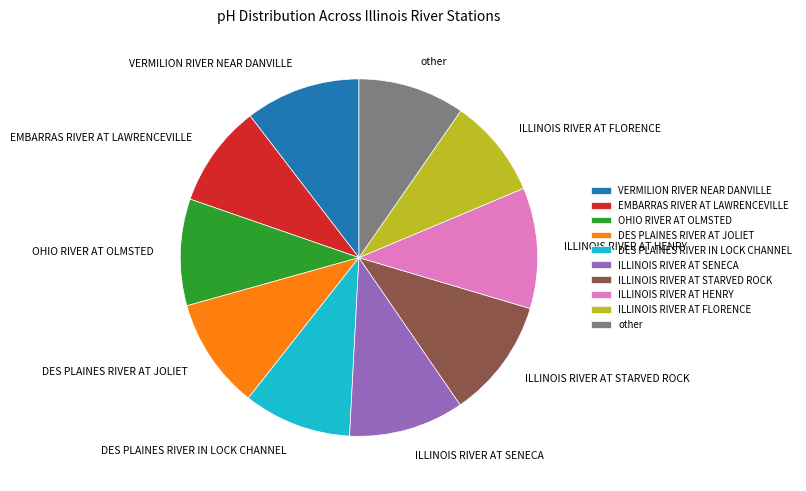

Between EMBARRAS RIVER AT LAWRENCEVILLE and ILLINOIS RIVER AT SENECA, which is larger?

ILLINOIS RIVER AT SENECA